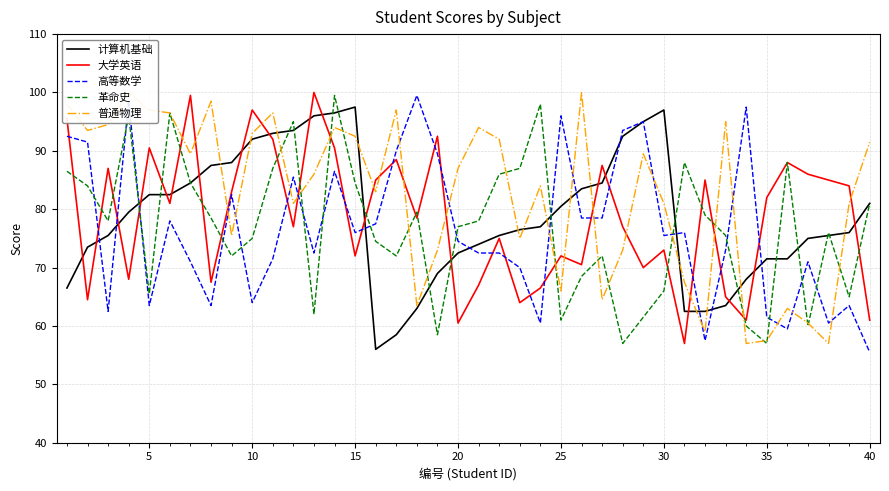

True or false: 高等数学 has a value of 123.1 at 15.

False